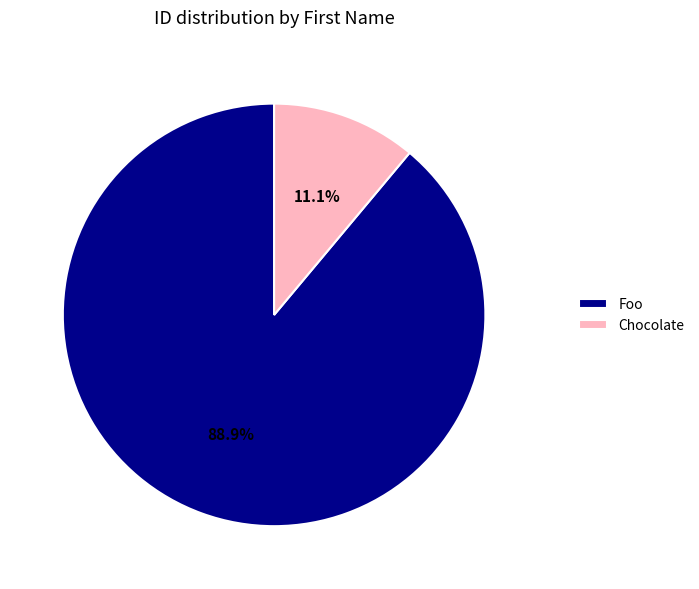

Approximately how many times larger is the value at Foo compared to Chocolate?

8.0